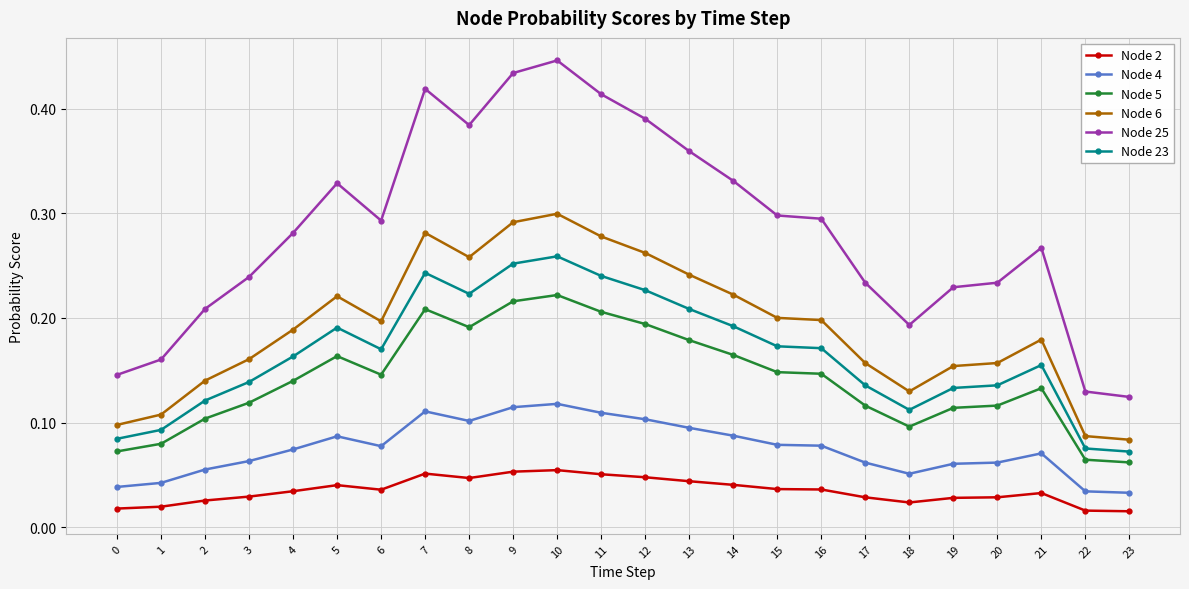

List the series in order of their peak value, highest first.

Node 25, Node 6, Node 23, Node 5, Node 4, Node 2